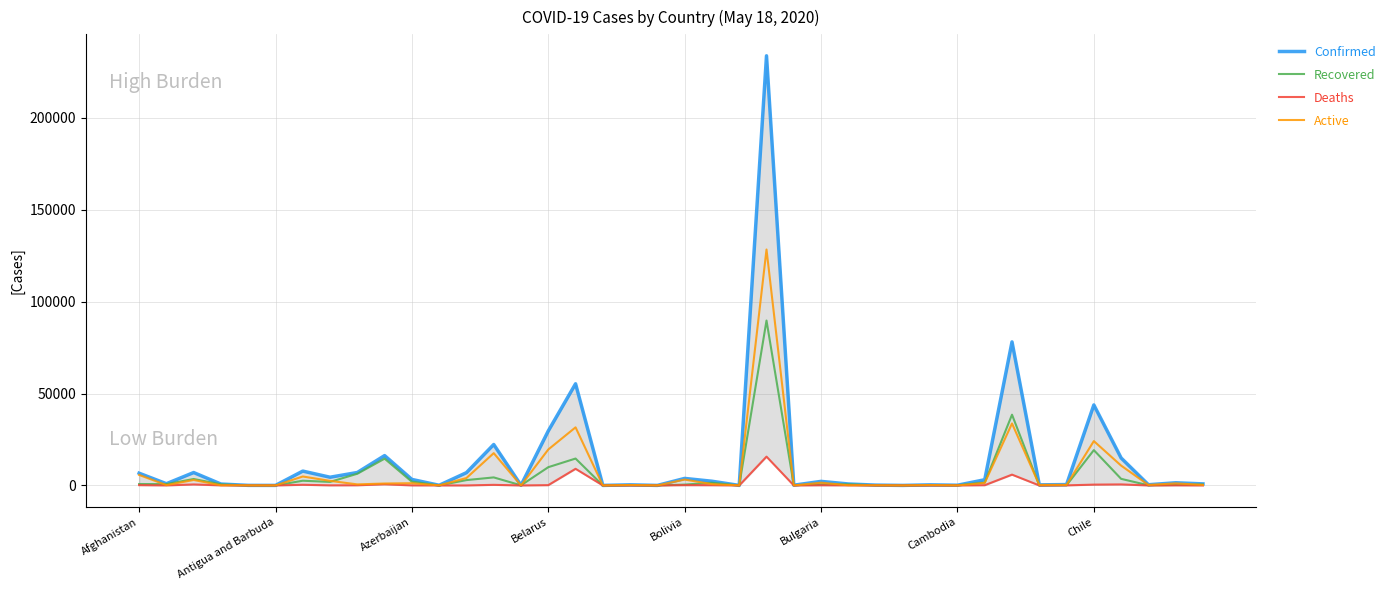

Reading left to right, transcribe all the data shown in this chart.

Confirmed: 6664	946	7019	761	48	25	7805	4472	7045	16242	3274	96	6956	22268	86	29650	55280	18	339	21	3826	2290	24	233648	141	2211	796	184	23	328	122	3105	78072	327	474	43781	14939	391	1455	853
Recovered: 778	715	3507	615	17	19	2569	1925	6367	14563	2015	42	2910	4373	67	9932	14630	16	83	5	473	1436	17	89672	136	598	644	97	11	84	122	1567	38476	13	111	19213	3587	87	270	551
Deaths: 169	31	548	51	2	3	366	60	98	629	39	11	12	328	7	165	9052	2	2	0	165	133	1	15668	1	108	51	6	1	3	0	140	5882	0	50	450	562	15	61	10
Active: 5717	200	2964	95	29	3	4870	2487	580	1050	1220	43	4034	17567	12	19553	31598	0	254	16	3188	721	6	128308	4	1505	101	81	11	241	0	1398	33714	314	313	24118	10790	289	1124	292